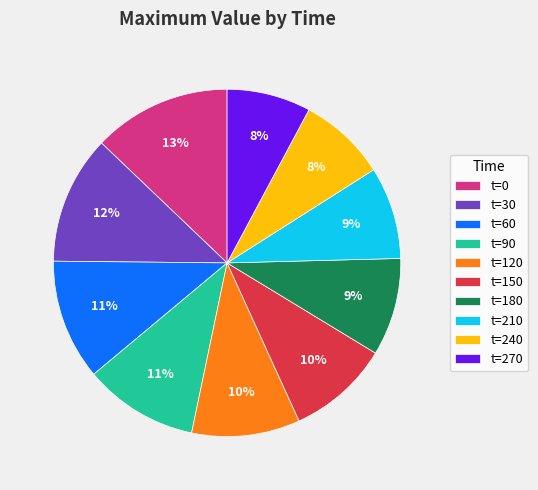

Which category has the biggest portion of the pie?

t=0